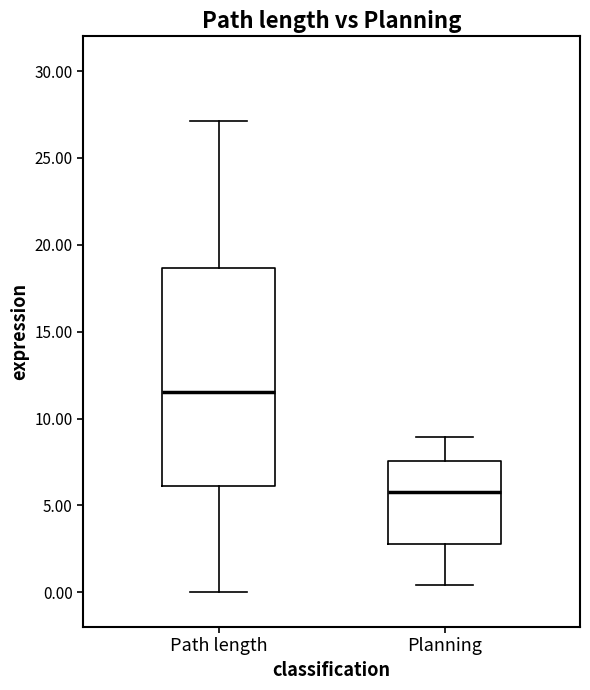

Reading left to right, read every box against the y-axis: the position of its median line, the range the box covers, and the ends of its whiskers. The values are not printed on the chart, so give them approximately, as read against the axis.

Path length: median 11.5, box 6.0 to 18.5, whiskers 0.0 to 27.0
Planning: median 5.5, box 3.0 to 7.5, whiskers 0.5 to 9.0